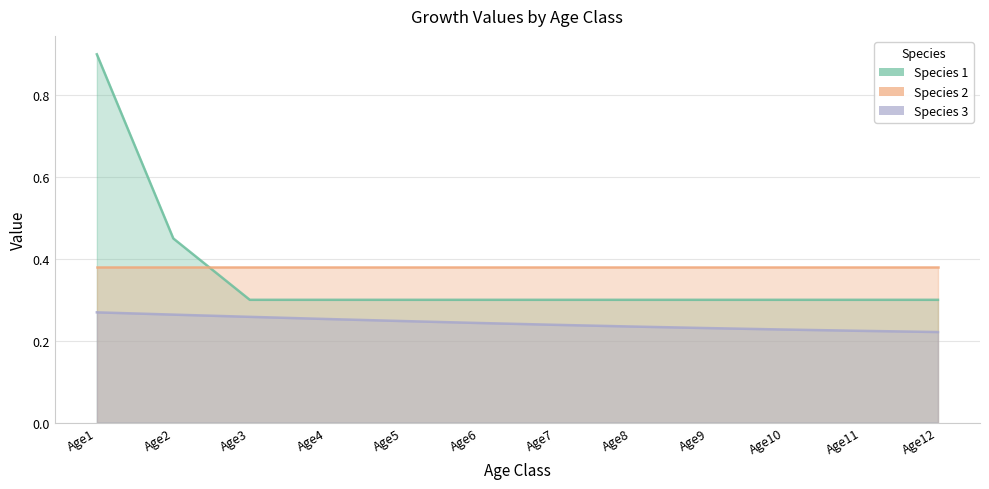

True or false: Species 3 and Species 1 cross at least once.

False